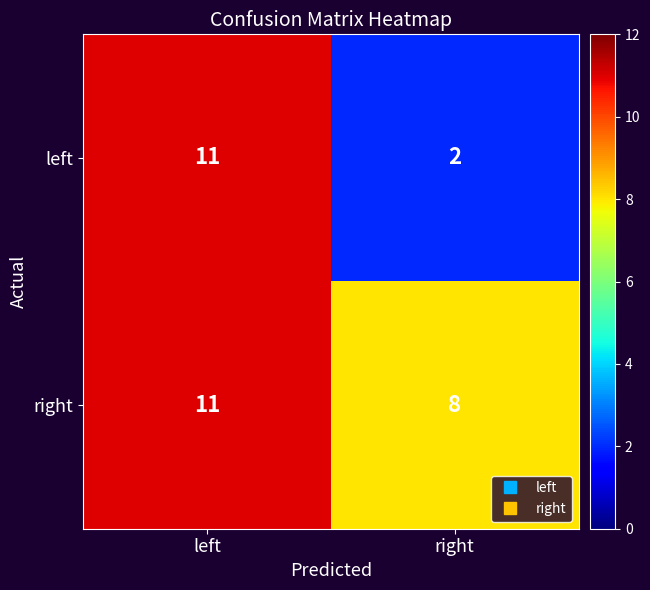

What value does the right series have at left?

11